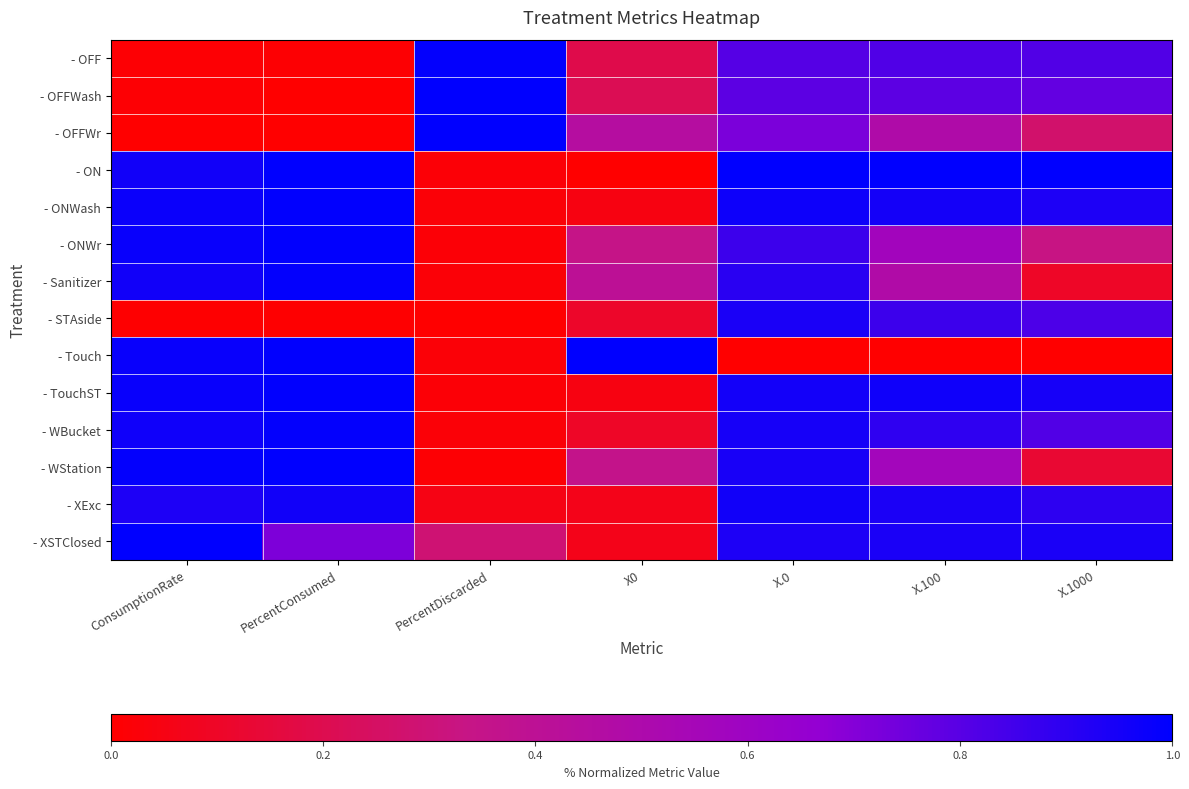

List the series in order of their peak value, lowest first.

- STAside, - XExc, - OFF, - Sanitizer, - WBucket, - ONWash, - ONWr, - TouchST, - OFFWash, - OFFWr, - ON, - Touch, - WStation, - XSTClosed